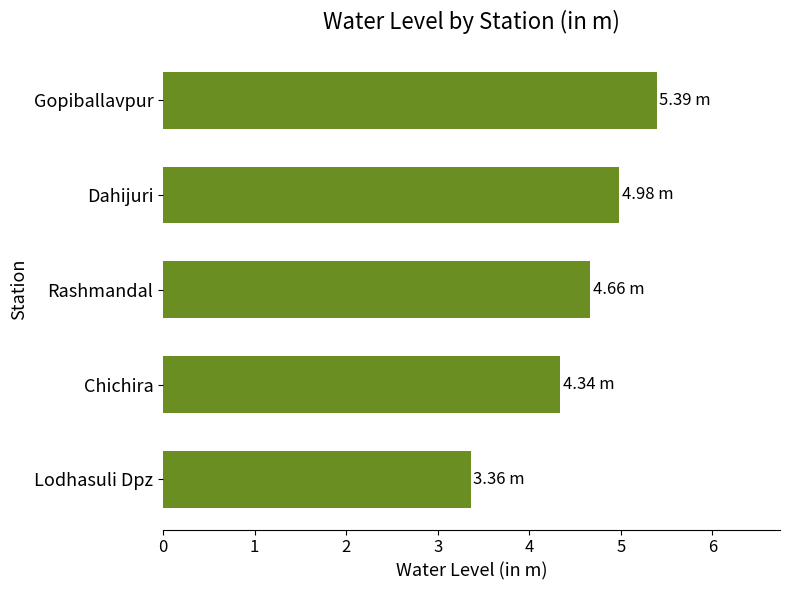

What is the change in value from Rashmandal to Lodhasuli Dpz?

-1.3